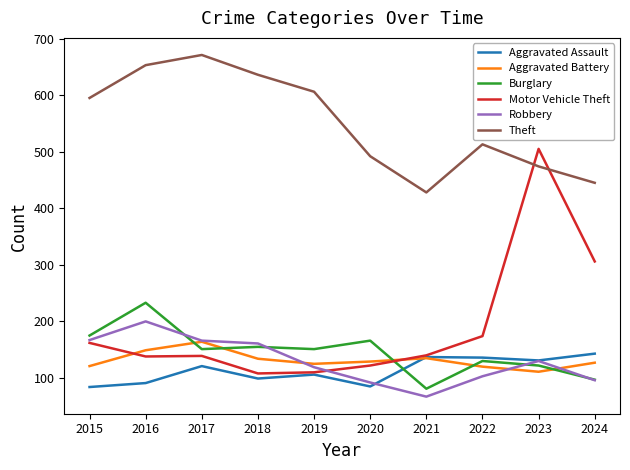

Which series has the widest spread of values?

Motor Vehicle Theft